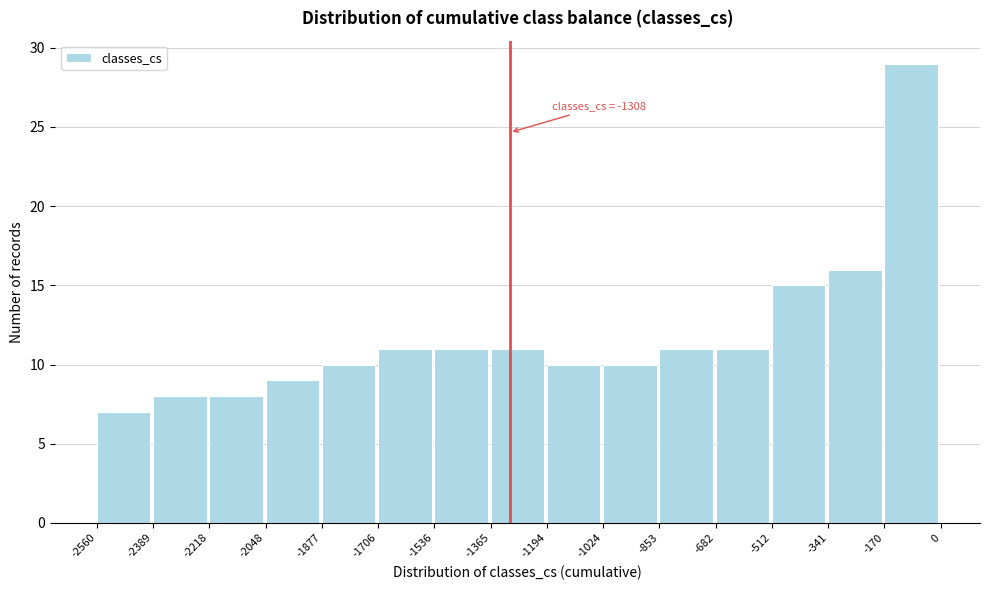

Over which range of the x-axis is the bar tallest?

-170 to 0